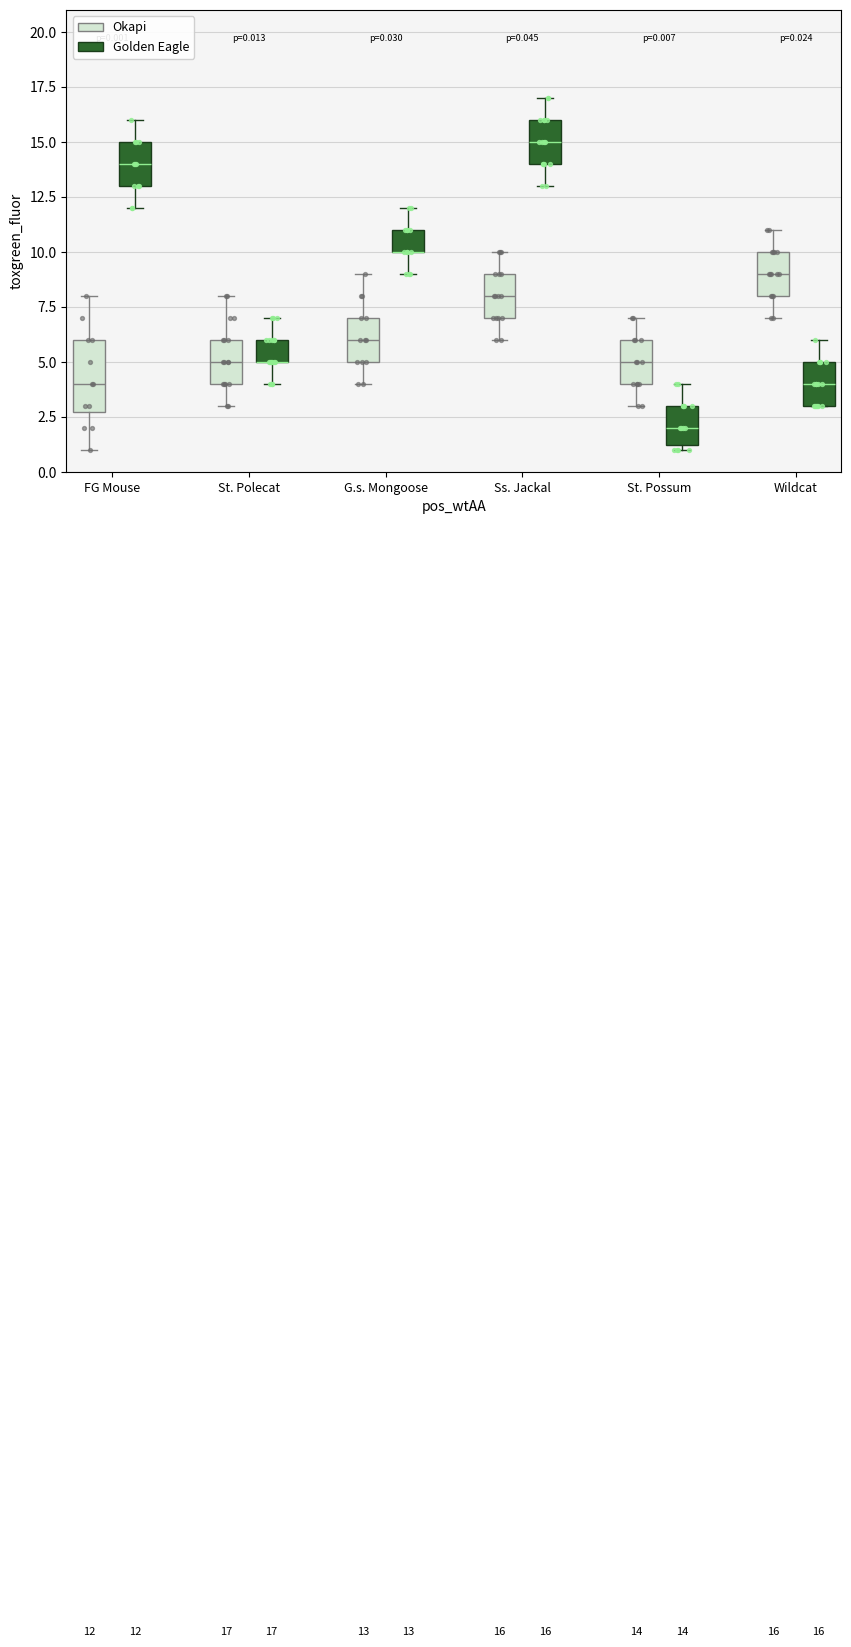

Which box is the tallest, from its lower edge to its upper edge?

FG Mouse (Okapi)